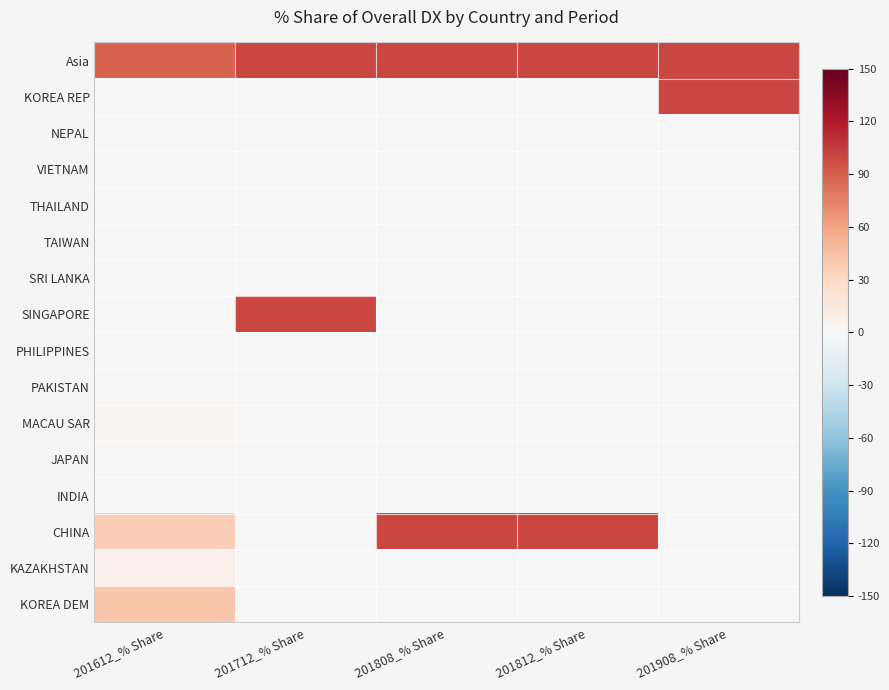

Reading left to right, what are all the values shown in this chart?

Asia: 201612_% Share=88.1	201712_% Share=100.0	201808_% Share=100.0	201812_% Share=100.0	201908_% Share=100.0
KOREA REP: 201612_% Share=0.0	201712_% Share=0.0	201808_% Share=0.0	201812_% Share=0.0	201908_% Share=100.0
NEPAL: 201612_% Share=0.0	201712_% Share=0.0	201808_% Share=0.0	201812_% Share=0.0	201908_% Share=0.0
VIETNAM: 201612_% Share=0.0	201712_% Share=0.0	201808_% Share=0.0	201812_% Share=0.0	201908_% Share=0.0
THAILAND: 201612_% Share=0.0	201712_% Share=0.0	201808_% Share=0.0	201812_% Share=0.0	201908_% Share=0.0
TAIWAN: 201612_% Share=0.0	201712_% Share=0.0	201808_% Share=0.0	201812_% Share=0.0	201908_% Share=0.0
SRI LANKA: 201612_% Share=0.0	201712_% Share=0.0	201808_% Share=0.0	201812_% Share=0.0	201908_% Share=0.0
SINGAPORE: 201612_% Share=0.0	201712_% Share=100.0	201808_% Share=0.0	201812_% Share=0.0	201908_% Share=0.0
PHILIPPINES: 201612_% Share=0.0	201712_% Share=0.0	201808_% Share=0.0	201812_% Share=0.0	201908_% Share=0.0
PAKISTAN: 201612_% Share=0.0	201712_% Share=0.0	201808_% Share=0.0	201812_% Share=0.0	201908_% Share=0.0
MACAU SAR: 201612_% Share=2.4	201712_% Share=0.0	201808_% Share=0.0	201812_% Share=0.0	201908_% Share=0.0
JAPAN: 201612_% Share=0.0	201712_% Share=0.0	201808_% Share=0.0	201812_% Share=0.0	201908_% Share=0.0
INDIA: 201612_% Share=0.0	201712_% Share=0.0	201808_% Share=0.0	201812_% Share=0.0	201908_% Share=0.0
CHINA: 201612_% Share=37.5	201712_% Share=0.0	201808_% Share=100.0	201812_% Share=100.0	201908_% Share=0.0
KAZAKHSTAN: 201612_% Share=7.1	201712_% Share=0.0	201808_% Share=0.0	201812_% Share=0.0	201908_% Share=0.0
KOREA DEM: 201612_% Share=41.1	201712_% Share=0.0	201808_% Share=0.0	201812_% Share=0.0	201908_% Share=0.0